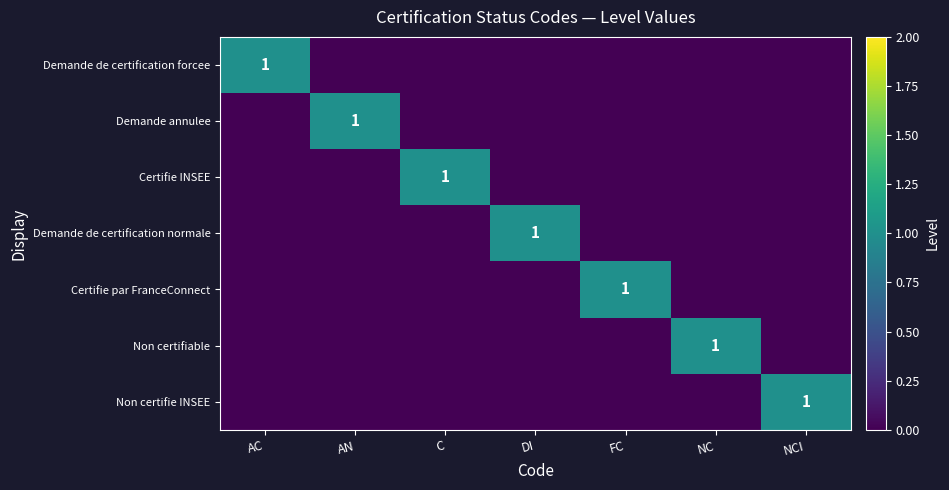

The value of Demande de certification forcee at AC is 2. True or false?

False